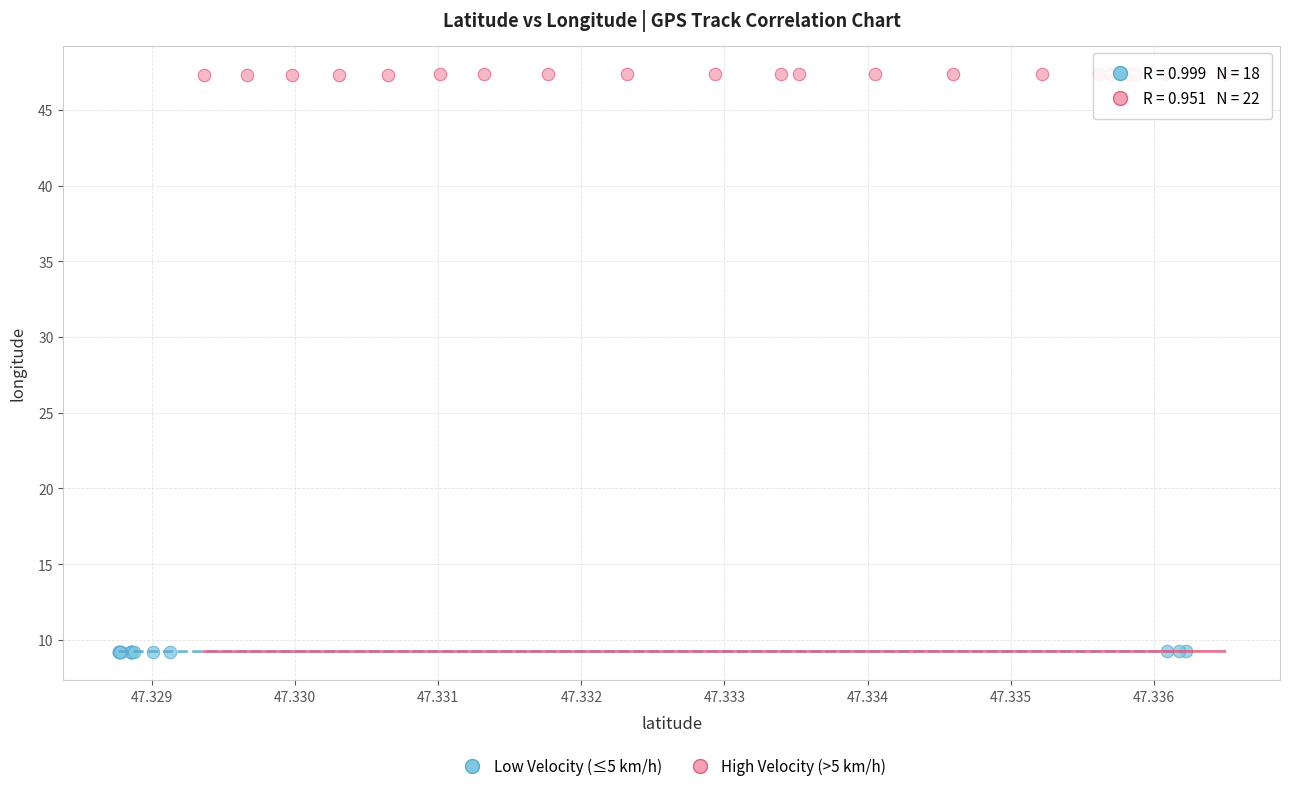

Which series contains the lowest Y value?

Low Velocity (≤5 km/h)